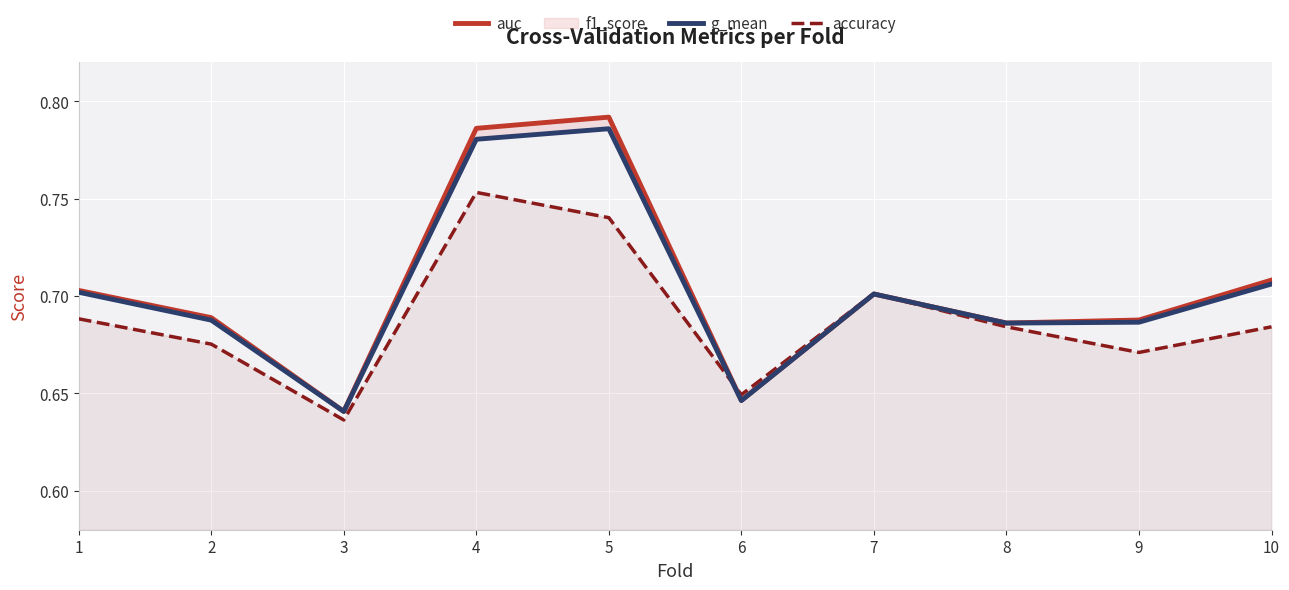

Where is the first local maximum for auc?

5